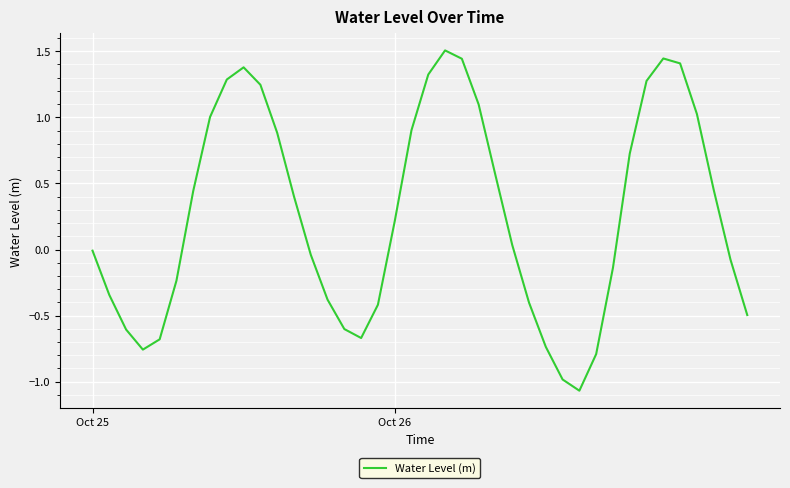

What is the maximum value shown in the chart?

1.5